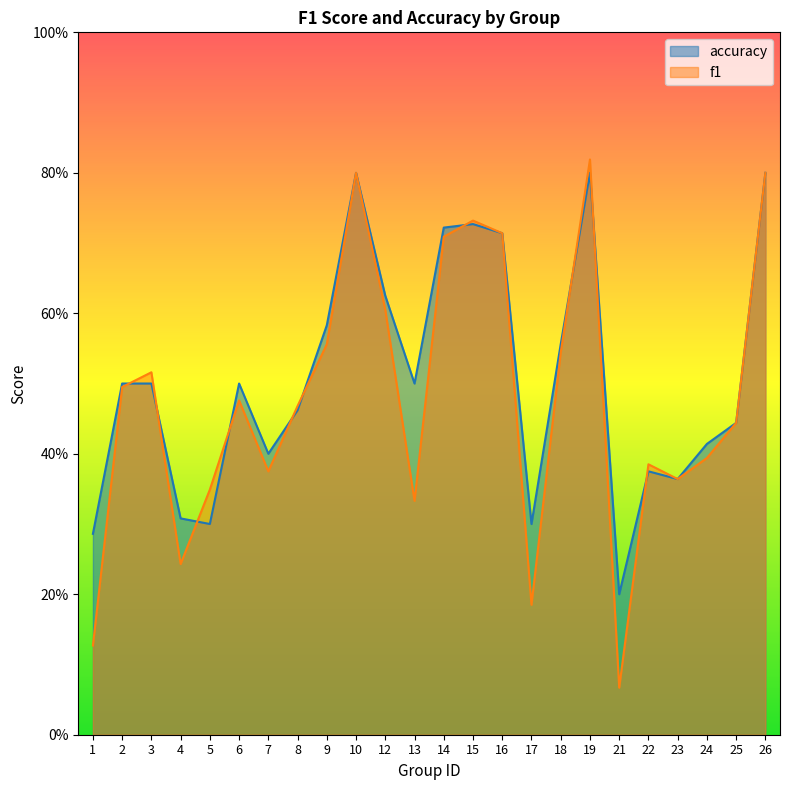

What is the maximum value for accuracy?

0.8